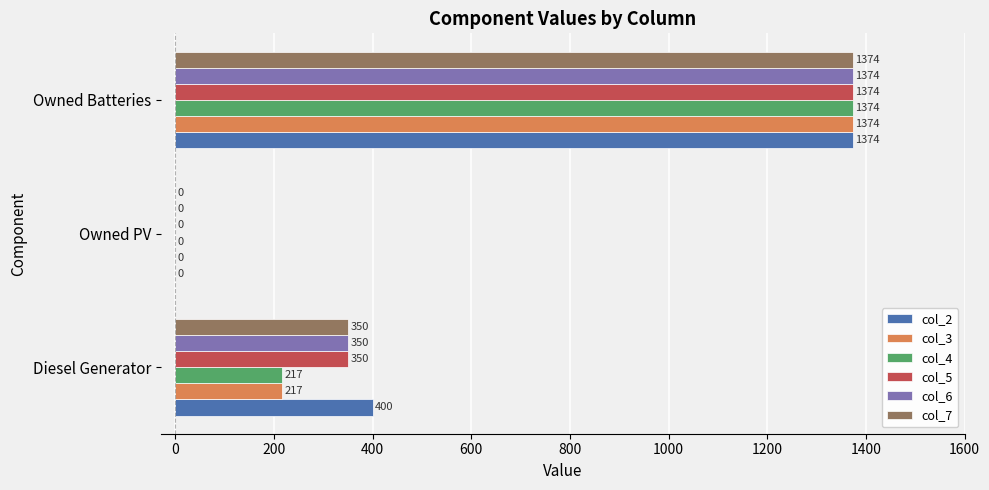

Which series has the largest total across all categories?

col_2